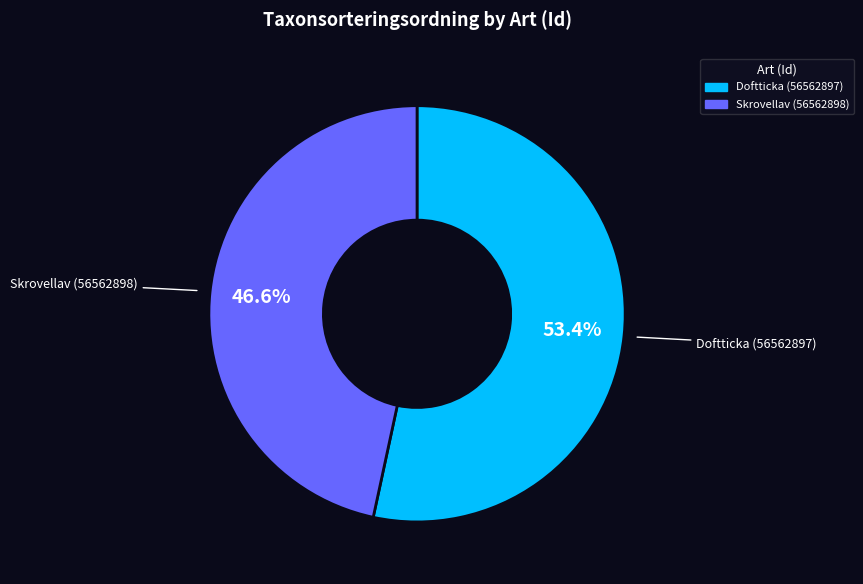

To the nearest percent, what is the combined percentage of Skrovellav (56562898) and Doftticka (56562897)?

100%